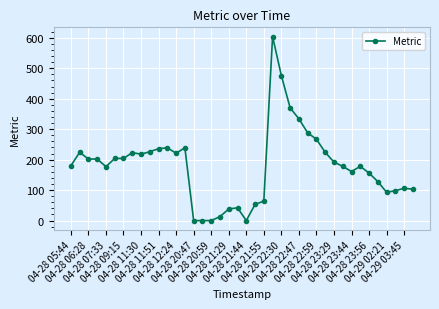

How many data points does each series have?

40